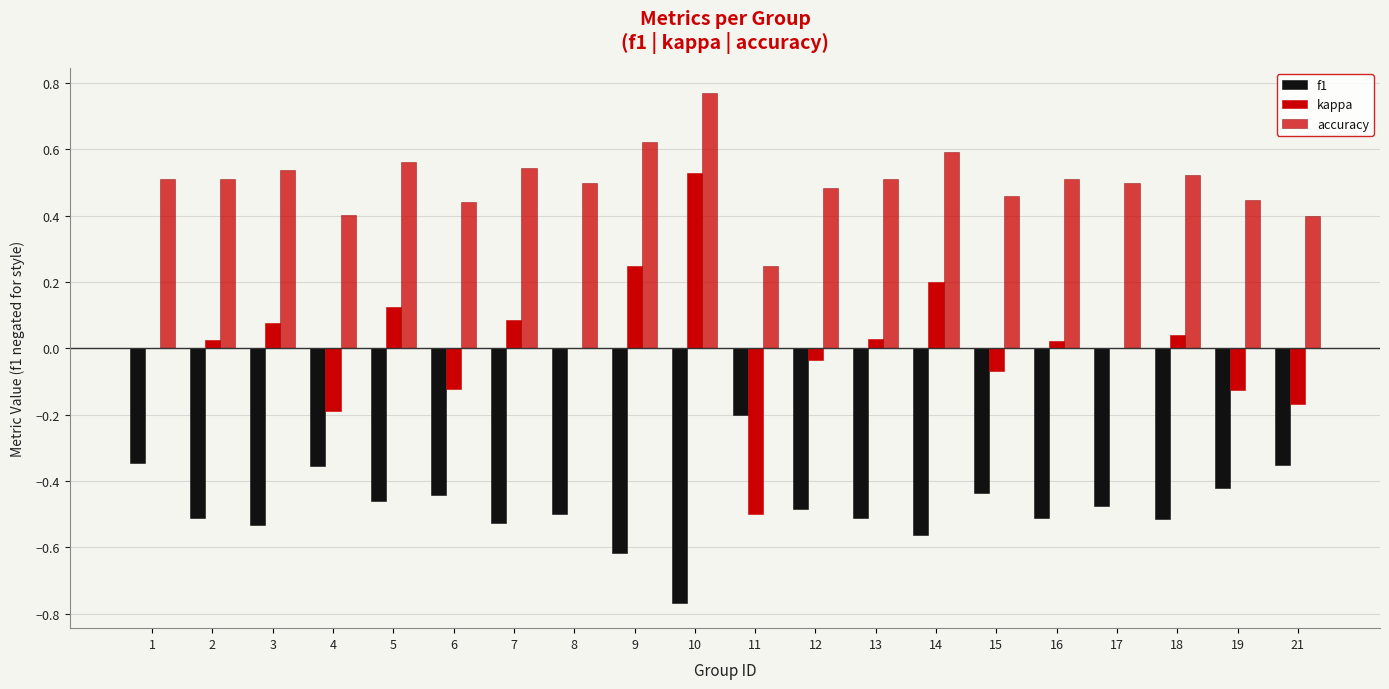

What is the difference between the highest and lowest values at 19?

0.9